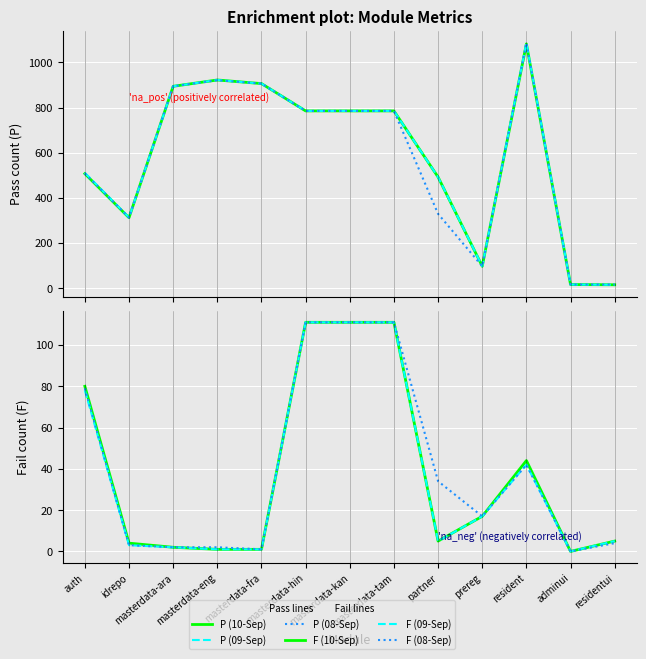

At how many categories does at least one series exceed 610?

7